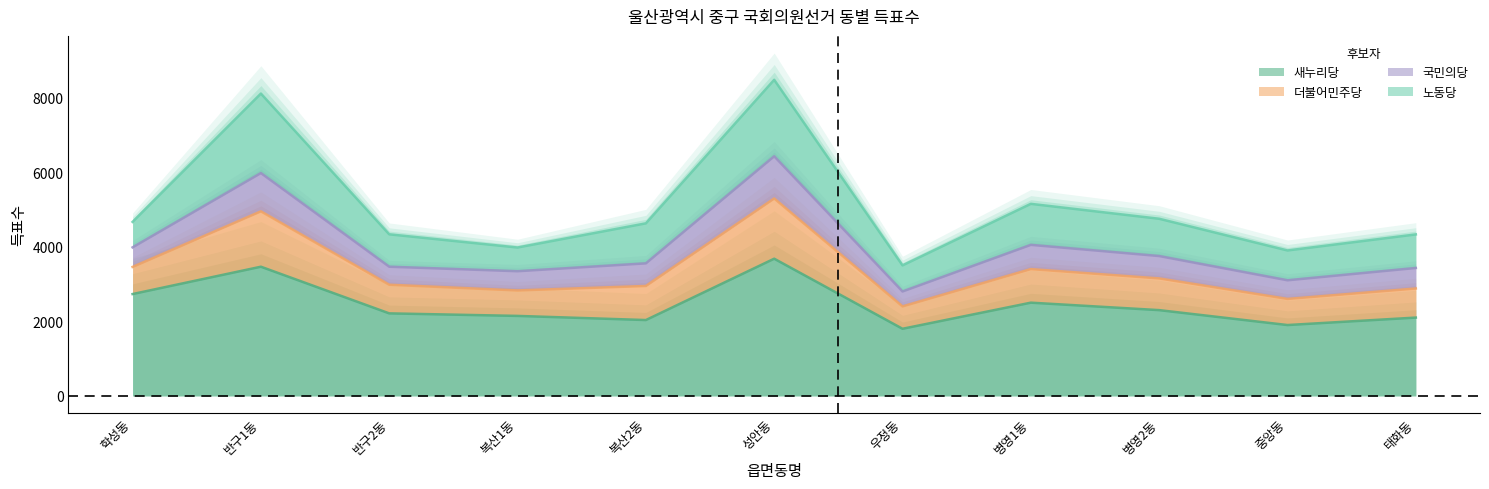

What position from the right is 우정동?

5